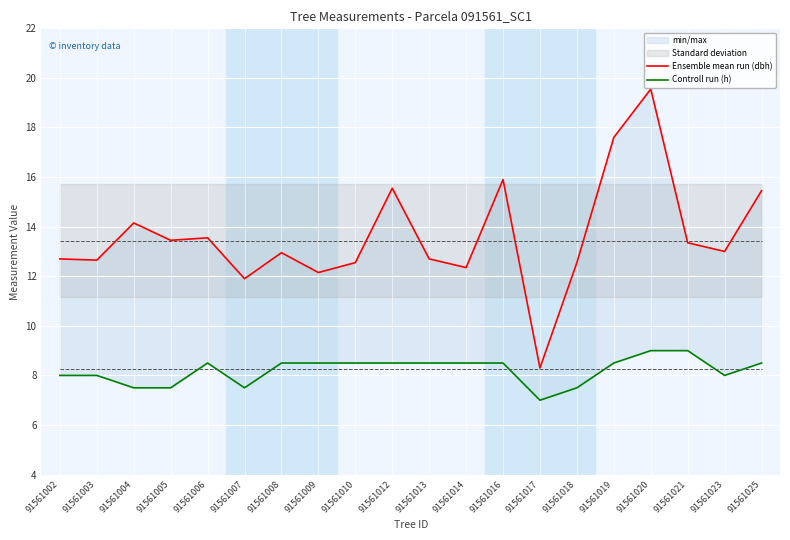

Reading left to right, list all the values displayed in this chart.

Ensemble mean run (dbh): 12.7	12.7	14.2	13.4	13.6	11.9	12.9	12.2	12.6	15.6	12.7	12.3	15.9	8.3	12.6	17.6	19.6	13.3	13.0	15.4
Controll run (h): 8.0	8.0	7.5	7.5	8.5	7.5	8.5	8.5	8.5	8.5	8.5	8.5	8.5	7.0	7.5	8.5	9.0	9.0	8.0	8.5